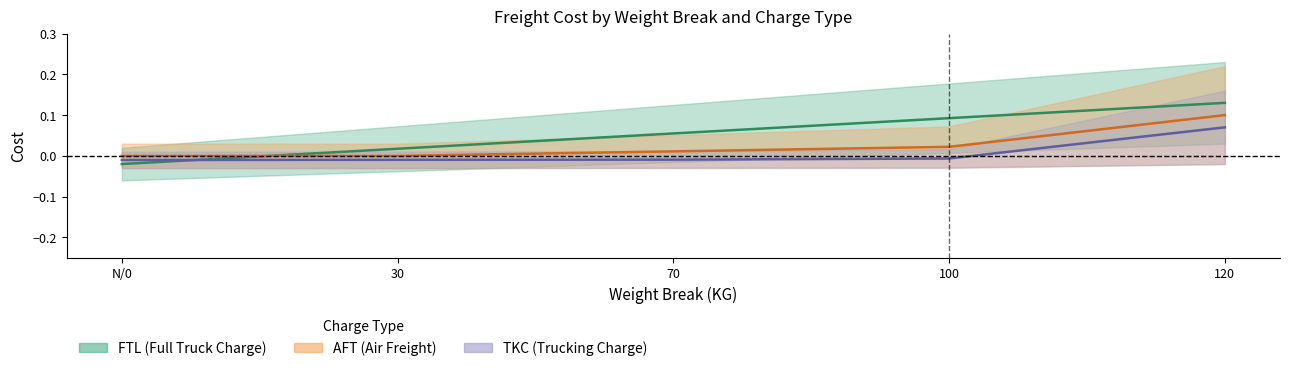

How many values in AFT are above zero?

3